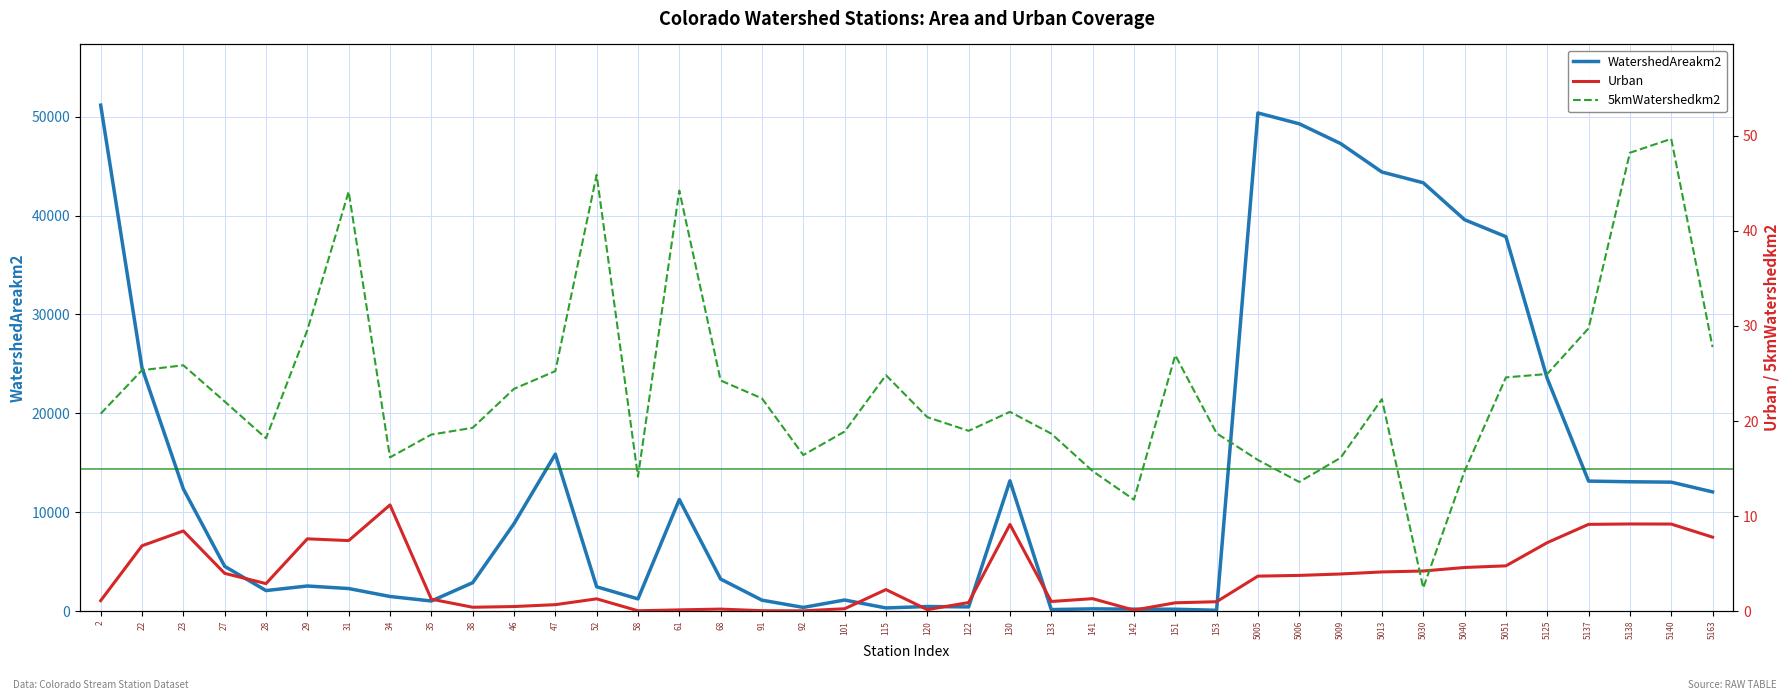

Which series has the largest total across all categories?

WatershedAreakm2